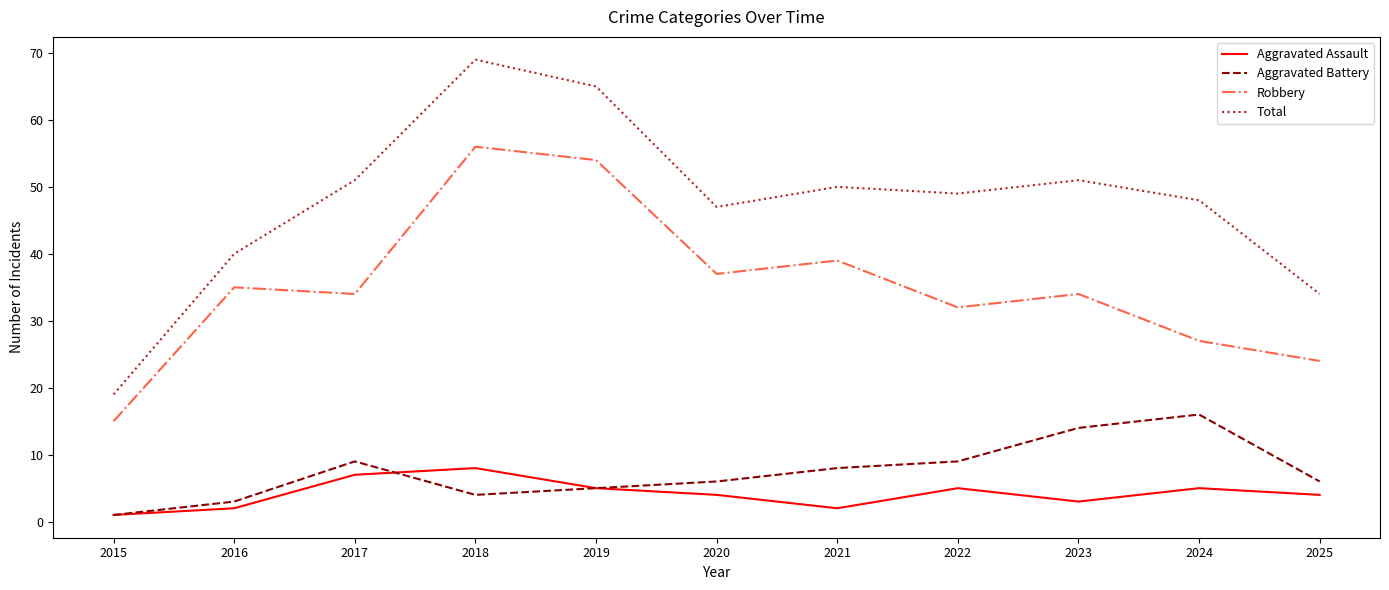

What is the maximum value for Aggravated Battery?

16